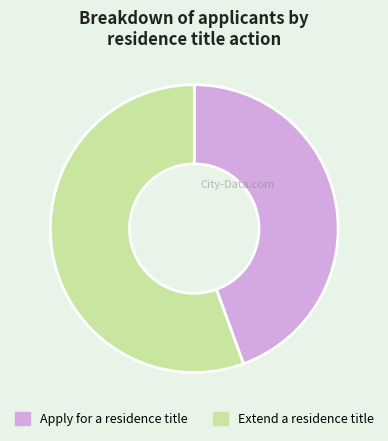

Which category has the biggest portion of the pie?

Extend a residence title